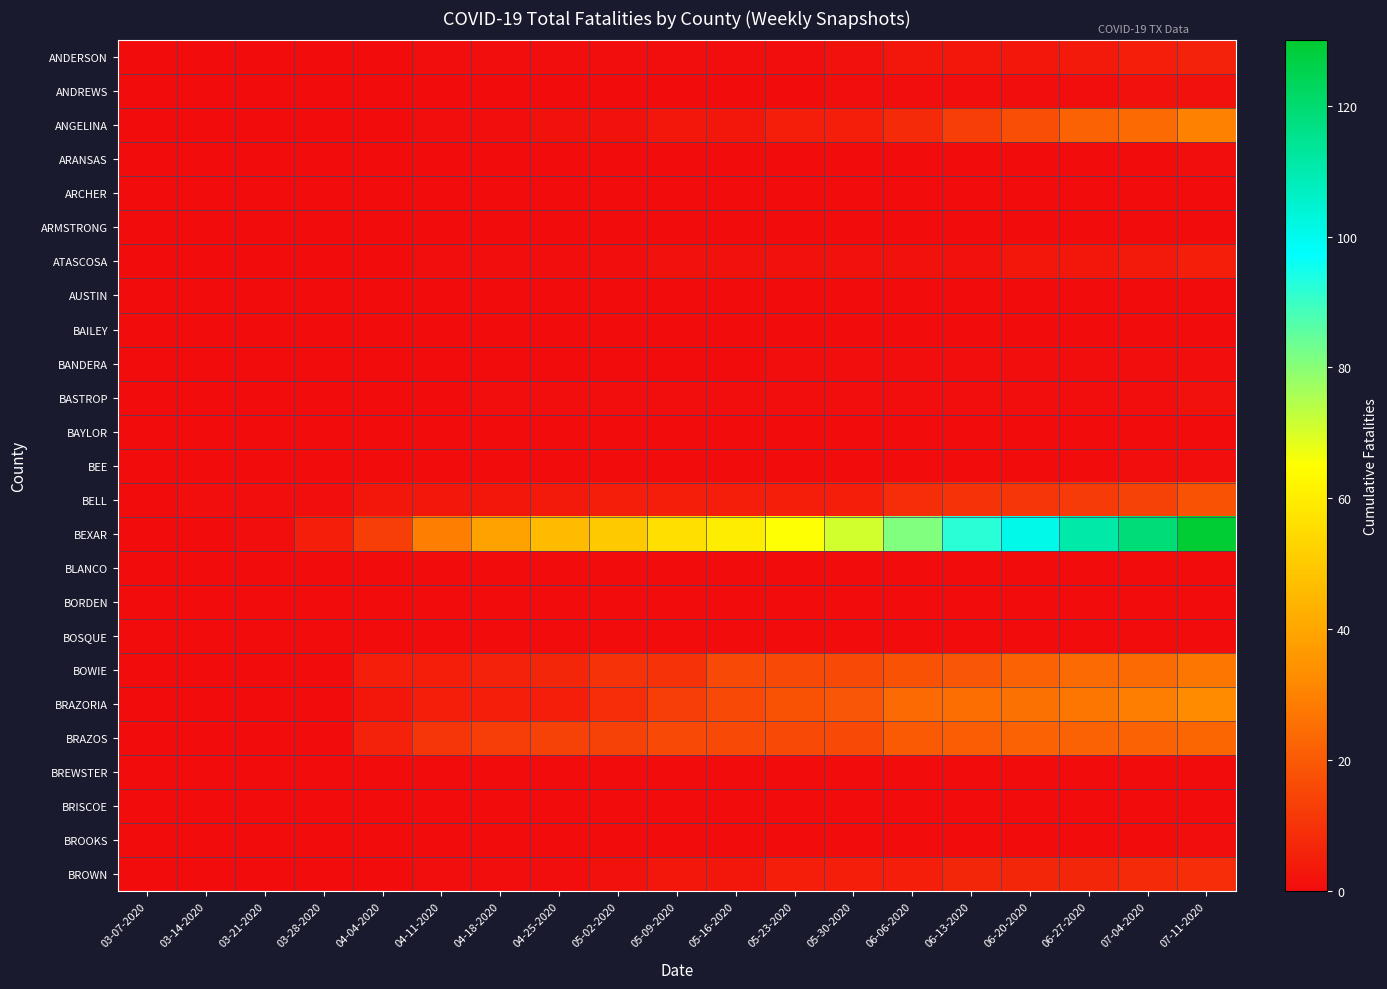

Reading left to right, what are all the values shown in this chart?

ANDERSON: 03-07-2020=0	03-14-2020=0	03-21-2020=0	03-28-2020=0	04-04-2020=0	04-11-2020=1	04-18-2020=1	04-25-2020=1	05-02-2020=1	05-09-2020=1	05-16-2020=1	05-23-2020=1	05-30-2020=2	06-06-2020=3	06-13-2020=3	06-20-2020=3	06-27-2020=4	07-04-2020=5	07-11-2020=6
ANDREWS: 03-07-2020=0	03-14-2020=0	03-21-2020=0	03-28-2020=0	04-04-2020=0	04-11-2020=0	04-18-2020=0	04-25-2020=0	05-02-2020=0	05-09-2020=0	05-16-2020=0	05-23-2020=0	05-30-2020=1	06-06-2020=1	06-13-2020=1	06-20-2020=1	06-27-2020=1	07-04-2020=2	07-11-2020=2
ANGELINA: 03-07-2020=0	03-14-2020=0	03-21-2020=0	03-28-2020=0	04-04-2020=0	04-11-2020=1	04-18-2020=1	04-25-2020=2	05-02-2020=2	05-09-2020=3	05-16-2020=3	05-23-2020=5	05-30-2020=5	06-06-2020=8	06-13-2020=13	06-20-2020=17	06-27-2020=22	07-04-2020=24	07-11-2020=30
ARANSAS: 03-07-2020=0	03-14-2020=0	03-21-2020=0	03-28-2020=0	04-04-2020=0	04-11-2020=0	04-18-2020=0	04-25-2020=0	05-02-2020=0	05-09-2020=0	05-16-2020=0	05-23-2020=0	05-30-2020=0	06-06-2020=0	06-13-2020=0	06-20-2020=0	06-27-2020=0	07-04-2020=0	07-11-2020=1
ARCHER: 03-07-2020=0	03-14-2020=0	03-21-2020=0	03-28-2020=0	04-04-2020=0	04-11-2020=0	04-18-2020=0	04-25-2020=0	05-02-2020=0	05-09-2020=0	05-16-2020=0	05-23-2020=0	05-30-2020=0	06-06-2020=0	06-13-2020=0	06-20-2020=0	06-27-2020=0	07-04-2020=0	07-11-2020=0
ARMSTRONG: 03-07-2020=0	03-14-2020=0	03-21-2020=0	03-28-2020=0	04-04-2020=0	04-11-2020=0	04-18-2020=0	04-25-2020=0	05-02-2020=0	05-09-2020=0	05-16-2020=0	05-23-2020=0	05-30-2020=0	06-06-2020=0	06-13-2020=0	06-20-2020=0	06-27-2020=0	07-04-2020=0	07-11-2020=0
ATASCOSA: 03-07-2020=0	03-14-2020=0	03-21-2020=0	03-28-2020=0	04-04-2020=0	04-11-2020=1	04-18-2020=1	04-25-2020=1	05-02-2020=1	05-09-2020=2	05-16-2020=2	05-23-2020=2	05-30-2020=2	06-06-2020=2	06-13-2020=2	06-20-2020=3	06-27-2020=3	07-04-2020=4	07-11-2020=5
AUSTIN: 03-07-2020=0	03-14-2020=0	03-21-2020=0	03-28-2020=0	04-04-2020=0	04-11-2020=0	04-18-2020=0	04-25-2020=0	05-02-2020=0	05-09-2020=0	05-16-2020=0	05-23-2020=0	05-30-2020=0	06-06-2020=0	06-13-2020=0	06-20-2020=0	06-27-2020=0	07-04-2020=0	07-11-2020=0
BAILEY: 03-07-2020=0	03-14-2020=0	03-21-2020=0	03-28-2020=0	04-04-2020=0	04-11-2020=0	04-18-2020=0	04-25-2020=0	05-02-2020=0	05-09-2020=0	05-16-2020=0	05-23-2020=0	05-30-2020=0	06-06-2020=0	06-13-2020=0	06-20-2020=0	06-27-2020=0	07-04-2020=0	07-11-2020=0
BANDERA: 03-07-2020=0	03-14-2020=0	03-21-2020=0	03-28-2020=0	04-04-2020=0	04-11-2020=0	04-18-2020=0	04-25-2020=0	05-02-2020=0	05-09-2020=0	05-16-2020=0	05-23-2020=1	05-30-2020=1	06-06-2020=1	06-13-2020=1	06-20-2020=1	06-27-2020=1	07-04-2020=1	07-11-2020=1
BASTROP: 03-07-2020=0	03-14-2020=0	03-21-2020=0	03-28-2020=0	04-04-2020=0	04-11-2020=0	04-18-2020=1	04-25-2020=1	05-02-2020=1	05-09-2020=1	05-16-2020=1	05-23-2020=1	05-30-2020=1	06-06-2020=1	06-13-2020=1	06-20-2020=1	06-27-2020=1	07-04-2020=1	07-11-2020=2
BAYLOR: 03-07-2020=0	03-14-2020=0	03-21-2020=0	03-28-2020=0	04-04-2020=0	04-11-2020=0	04-18-2020=0	04-25-2020=0	05-02-2020=0	05-09-2020=0	05-16-2020=0	05-23-2020=0	05-30-2020=0	06-06-2020=0	06-13-2020=0	06-20-2020=0	06-27-2020=0	07-04-2020=0	07-11-2020=0
BEE: 03-07-2020=0	03-14-2020=0	03-21-2020=0	03-28-2020=0	04-04-2020=0	04-11-2020=0	04-18-2020=0	04-25-2020=0	05-02-2020=0	05-09-2020=0	05-16-2020=0	05-23-2020=0	05-30-2020=0	06-06-2020=0	06-13-2020=0	06-20-2020=0	06-27-2020=0	07-04-2020=1	07-11-2020=1
BELL: 03-07-2020=0	03-14-2020=1	03-21-2020=1	03-28-2020=1	04-04-2020=3	04-11-2020=3	04-18-2020=3	04-25-2020=4	05-02-2020=5	05-09-2020=5	05-16-2020=5	05-23-2020=5	05-30-2020=5	06-06-2020=9	06-13-2020=10	06-20-2020=11	06-27-2020=12	07-04-2020=14	07-11-2020=18
BEXAR: 03-07-2020=0	03-14-2020=0	03-21-2020=1	03-28-2020=5	04-04-2020=13	04-11-2020=29	04-18-2020=39	04-25-2020=46	05-02-2020=50	05-09-2020=56	05-16-2020=60	05-23-2020=65	05-30-2020=71	06-06-2020=81	06-13-2020=92	06-20-2020=101	06-27-2020=111	07-04-2020=119	07-11-2020=130
BLANCO: 03-07-2020=0	03-14-2020=0	03-21-2020=0	03-28-2020=0	04-04-2020=0	04-11-2020=0	04-18-2020=0	04-25-2020=0	05-02-2020=0	05-09-2020=0	05-16-2020=0	05-23-2020=0	05-30-2020=0	06-06-2020=0	06-13-2020=0	06-20-2020=0	06-27-2020=0	07-04-2020=0	07-11-2020=0
BORDEN: 03-07-2020=0	03-14-2020=0	03-21-2020=0	03-28-2020=0	04-04-2020=0	04-11-2020=0	04-18-2020=0	04-25-2020=0	05-02-2020=0	05-09-2020=0	05-16-2020=0	05-23-2020=0	05-30-2020=0	06-06-2020=0	06-13-2020=0	06-20-2020=0	06-27-2020=0	07-04-2020=0	07-11-2020=0
BOSQUE: 03-07-2020=0	03-14-2020=0	03-21-2020=0	03-28-2020=0	04-04-2020=0	04-11-2020=0	04-18-2020=0	04-25-2020=0	05-02-2020=0	05-09-2020=0	05-16-2020=0	05-23-2020=0	05-30-2020=0	06-06-2020=0	06-13-2020=0	06-20-2020=0	06-27-2020=0	07-04-2020=0	07-11-2020=0
BOWIE: 03-07-2020=0	03-14-2020=0	03-21-2020=0	03-28-2020=0	04-04-2020=5	04-11-2020=5	04-18-2020=6	04-25-2020=7	05-02-2020=10	05-09-2020=10	05-16-2020=16	05-23-2020=16	05-30-2020=16	06-06-2020=18	06-13-2020=19	06-20-2020=22	06-27-2020=24	07-04-2020=24	07-11-2020=27
BRAZORIA: 03-07-2020=0	03-14-2020=0	03-21-2020=0	03-28-2020=0	04-04-2020=3	04-11-2020=5	04-18-2020=5	04-25-2020=5	05-02-2020=9	05-09-2020=13	05-16-2020=16	05-23-2020=18	05-30-2020=19	06-06-2020=24	06-13-2020=25	06-20-2020=26	06-27-2020=27	07-04-2020=29	07-11-2020=33
BRAZOS: 03-07-2020=0	03-14-2020=0	03-21-2020=0	03-28-2020=0	04-04-2020=6	04-11-2020=11	04-18-2020=13	04-25-2020=14	05-02-2020=14	05-09-2020=16	05-16-2020=16	05-23-2020=16	05-30-2020=16	06-06-2020=20	06-13-2020=21	06-20-2020=22	06-27-2020=22	07-04-2020=22	07-11-2020=23
BREWSTER: 03-07-2020=0	03-14-2020=0	03-21-2020=0	03-28-2020=0	04-04-2020=0	04-11-2020=0	04-18-2020=0	04-25-2020=0	05-02-2020=0	05-09-2020=0	05-16-2020=0	05-23-2020=0	05-30-2020=0	06-06-2020=0	06-13-2020=0	06-20-2020=0	06-27-2020=0	07-04-2020=0	07-11-2020=0
BRISCOE: 03-07-2020=0	03-14-2020=0	03-21-2020=0	03-28-2020=0	04-04-2020=0	04-11-2020=0	04-18-2020=0	04-25-2020=0	05-02-2020=0	05-09-2020=0	05-16-2020=0	05-23-2020=0	05-30-2020=0	06-06-2020=0	06-13-2020=0	06-20-2020=0	06-27-2020=0	07-04-2020=0	07-11-2020=0
BROOKS: 03-07-2020=0	03-14-2020=0	03-21-2020=0	03-28-2020=0	04-04-2020=0	04-11-2020=0	04-18-2020=0	04-25-2020=0	05-02-2020=0	05-09-2020=0	05-16-2020=0	05-23-2020=0	05-30-2020=0	06-06-2020=0	06-13-2020=0	06-20-2020=0	06-27-2020=0	07-04-2020=0	07-11-2020=1
BROWN: 03-07-2020=0	03-14-2020=0	03-21-2020=0	03-28-2020=0	04-04-2020=0	04-11-2020=1	04-18-2020=1	04-25-2020=1	05-02-2020=2	05-09-2020=3	05-16-2020=3	05-23-2020=5	05-30-2020=5	06-06-2020=5	06-13-2020=7	06-20-2020=7	06-27-2020=7	07-04-2020=8	07-11-2020=9